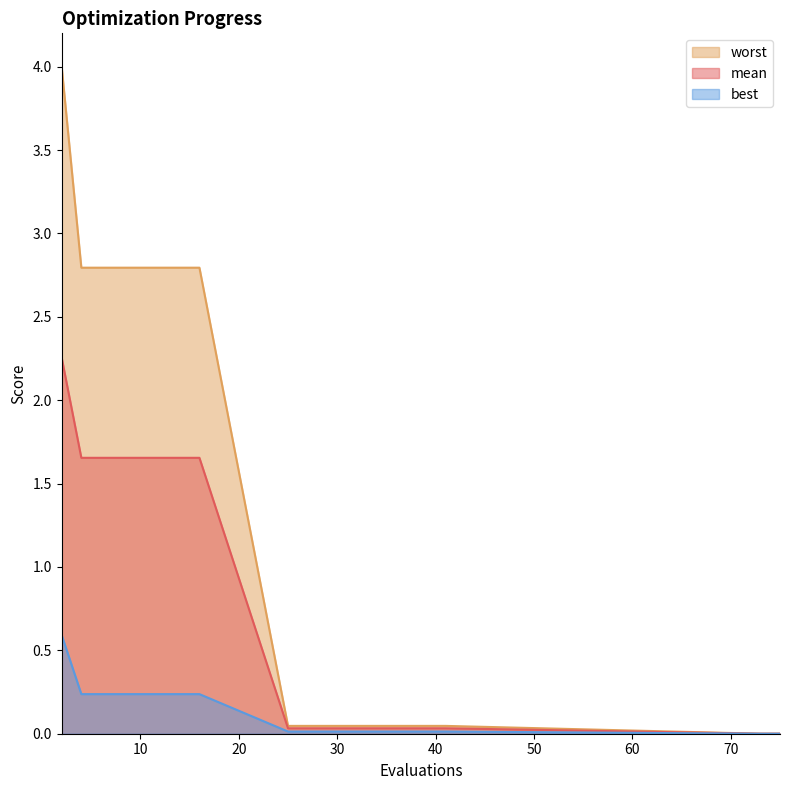

Which series has the largest range (max minus min)?

worst